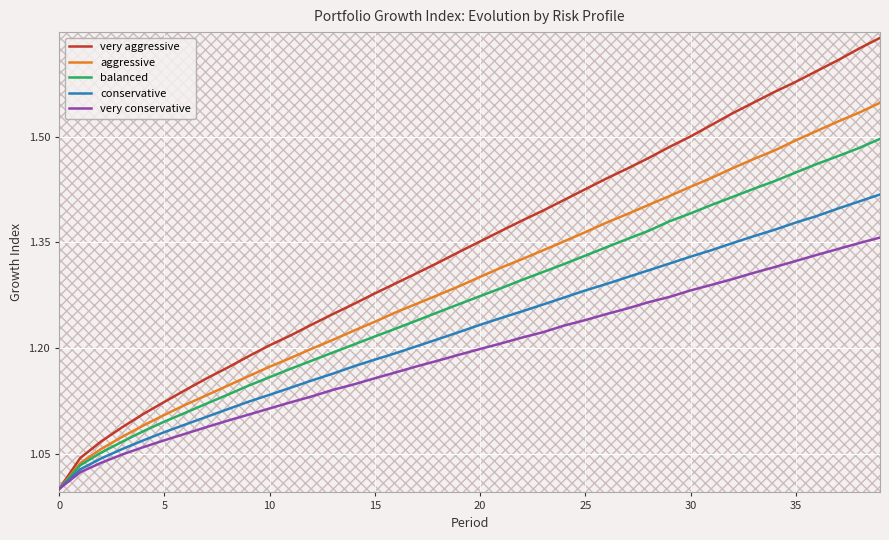

List the series in order of their overall mean, highest first.

very aggressive, aggressive, balanced, conservative, very conservative